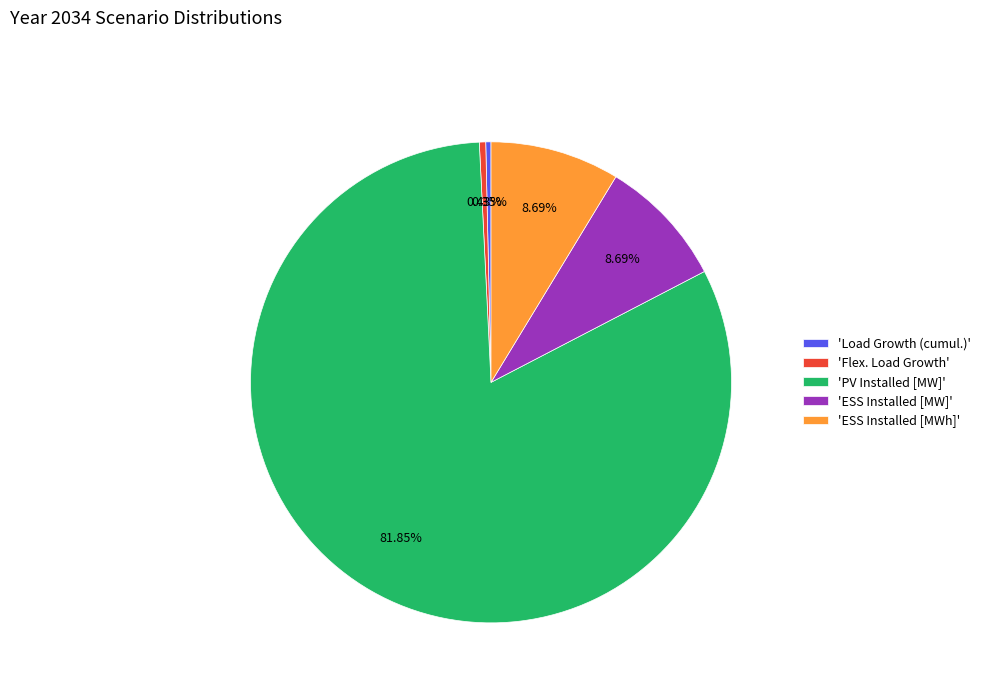

Which category has the biggest portion of the pie?

'PV Installed [MW]'